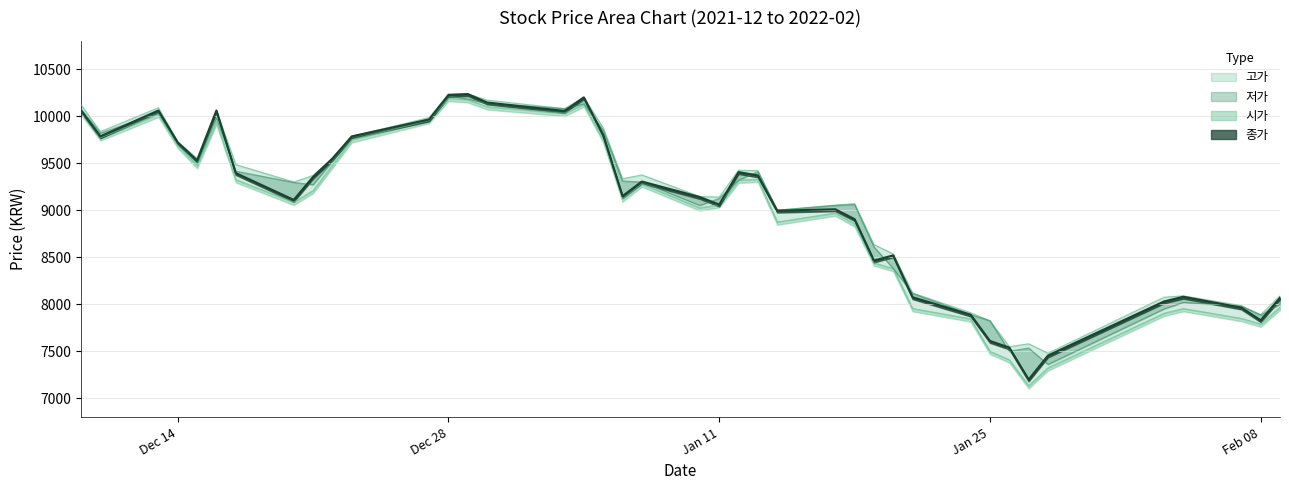

True or false: 저가 and 시가 intersect in this chart.

False